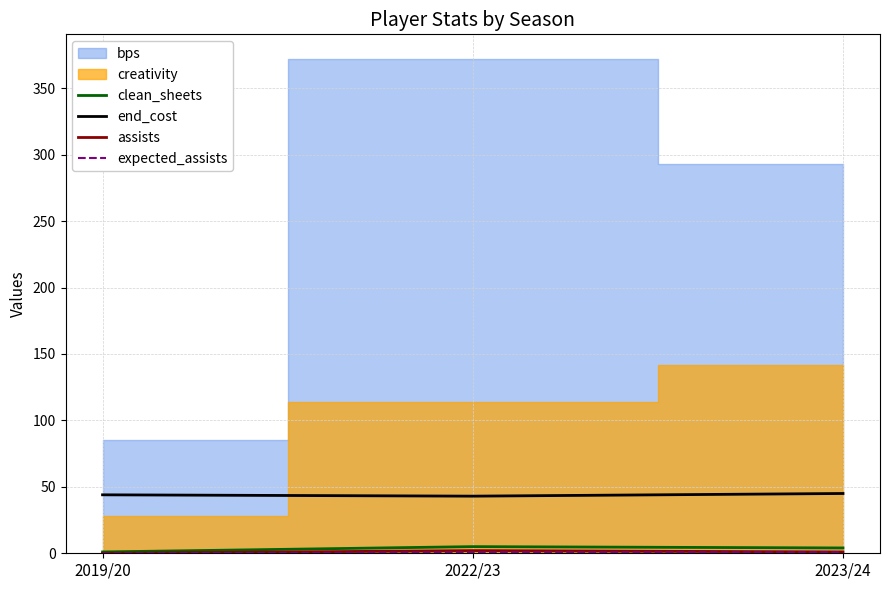

What position from the left is 2019/20?

1